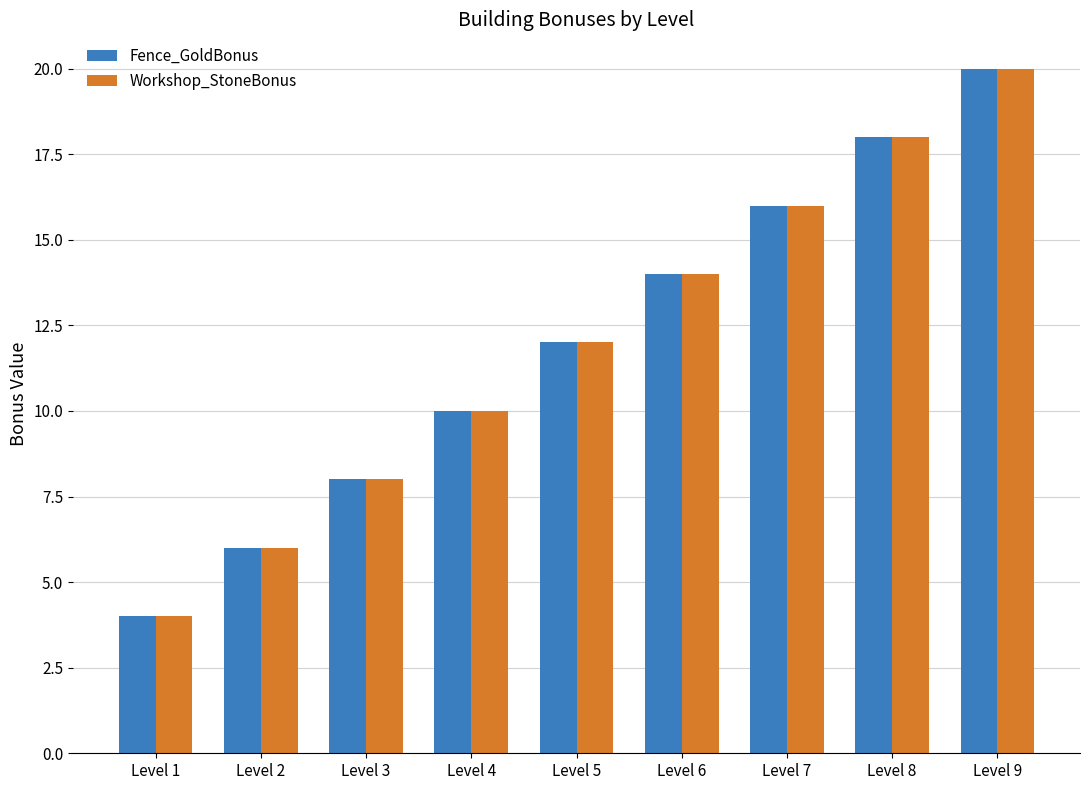

How many values in the Fence_GoldBonus series are below 12?

4